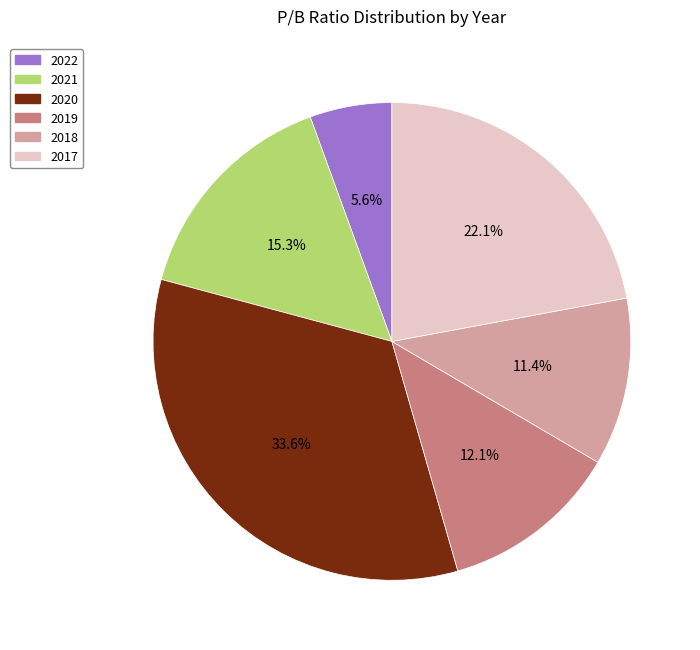

How many segments does this pie chart have?

6